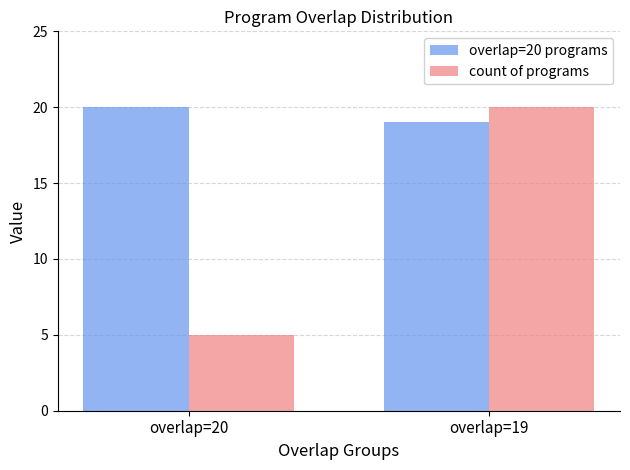

Does the chart contain any negative values?

No